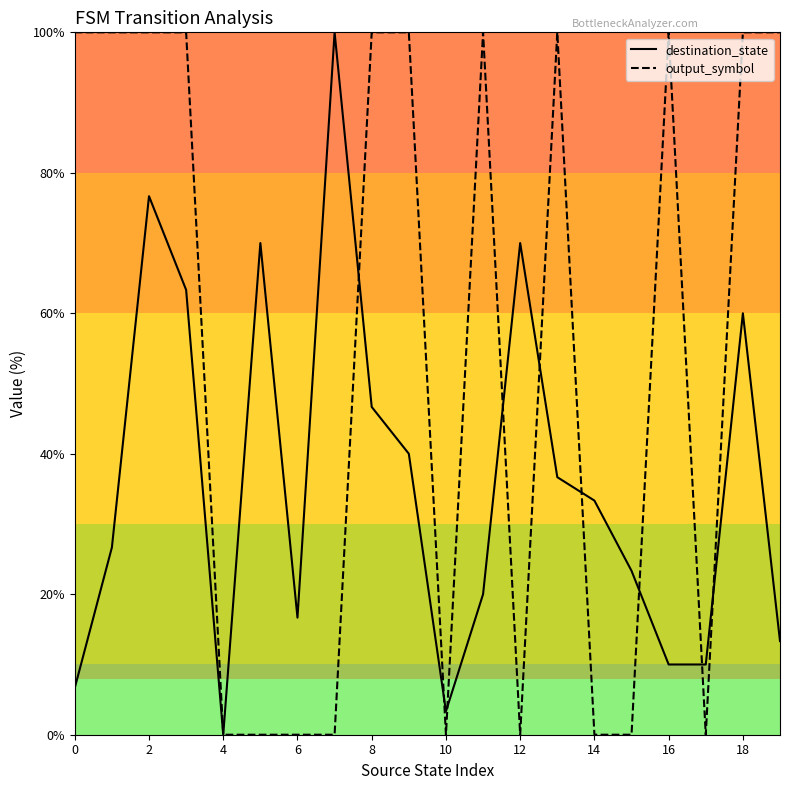

In destination_state, how many points are higher than both neighbors (excluding endpoints)?

5